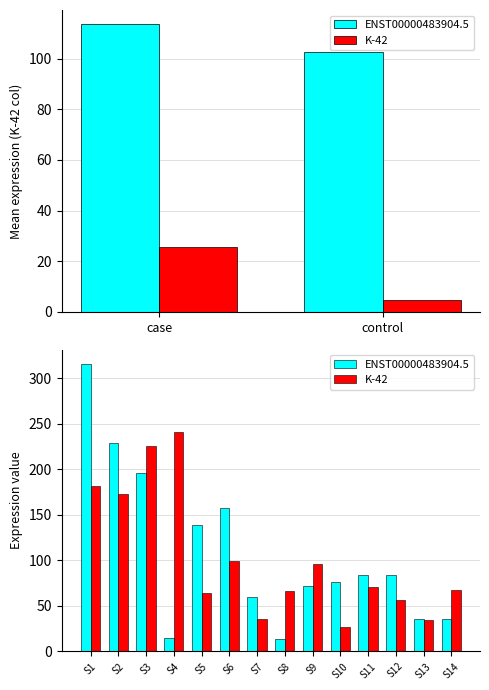

What is the difference between the K-42 values at S6 and S5?

35.8